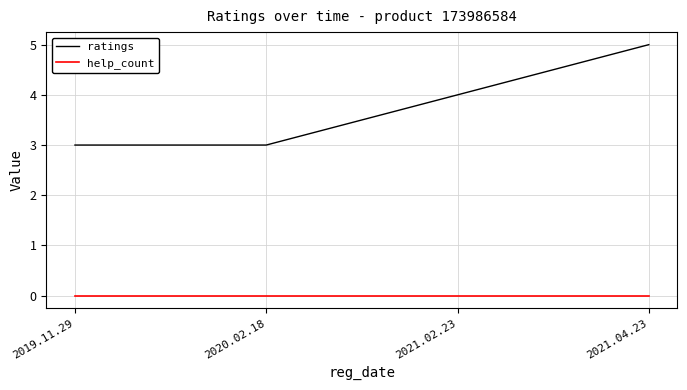

What is the maximum value for ratings?

5